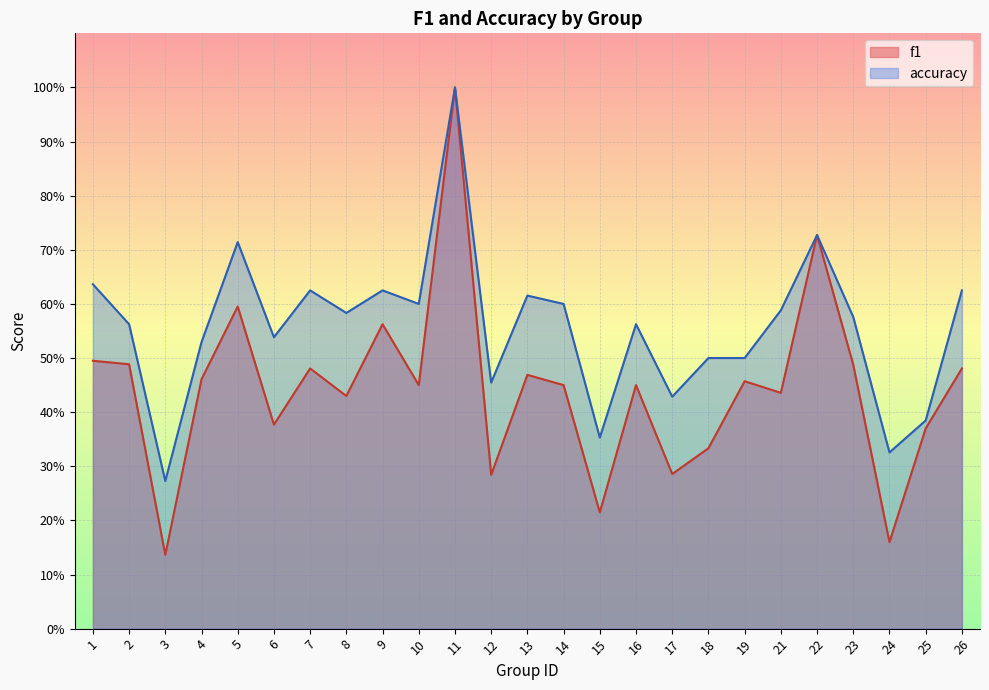

Rank the series by their average value, from lowest to highest.

f1, accuracy